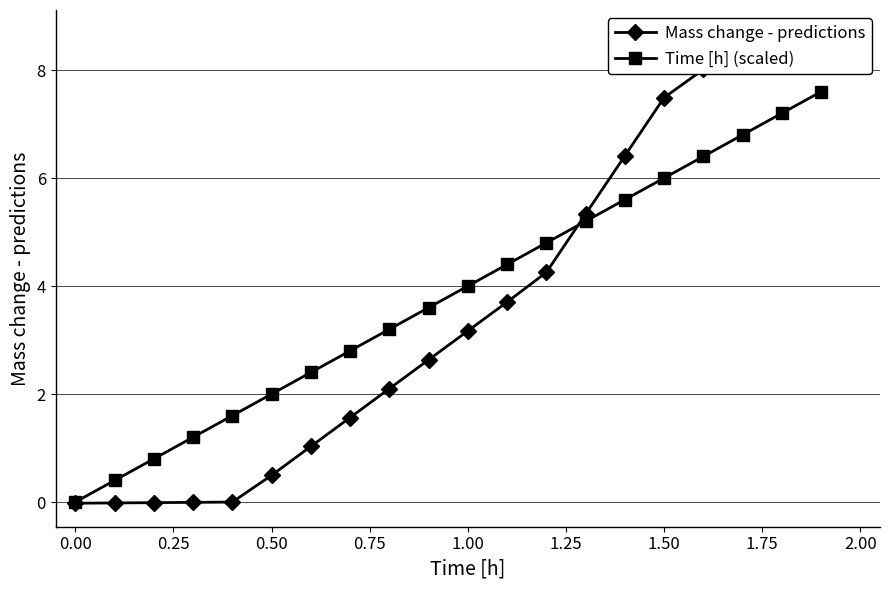

What is the value of the Mass change - predictions point at the 20th from the left?

8.7